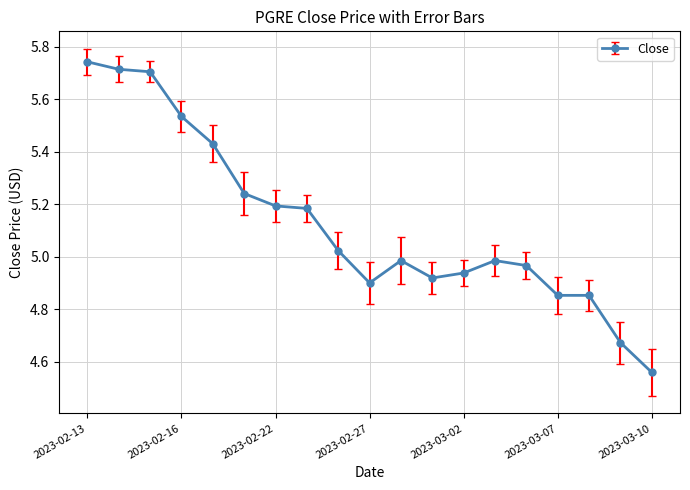

True or false: there are more than 1 points higher than both neighbors.

True